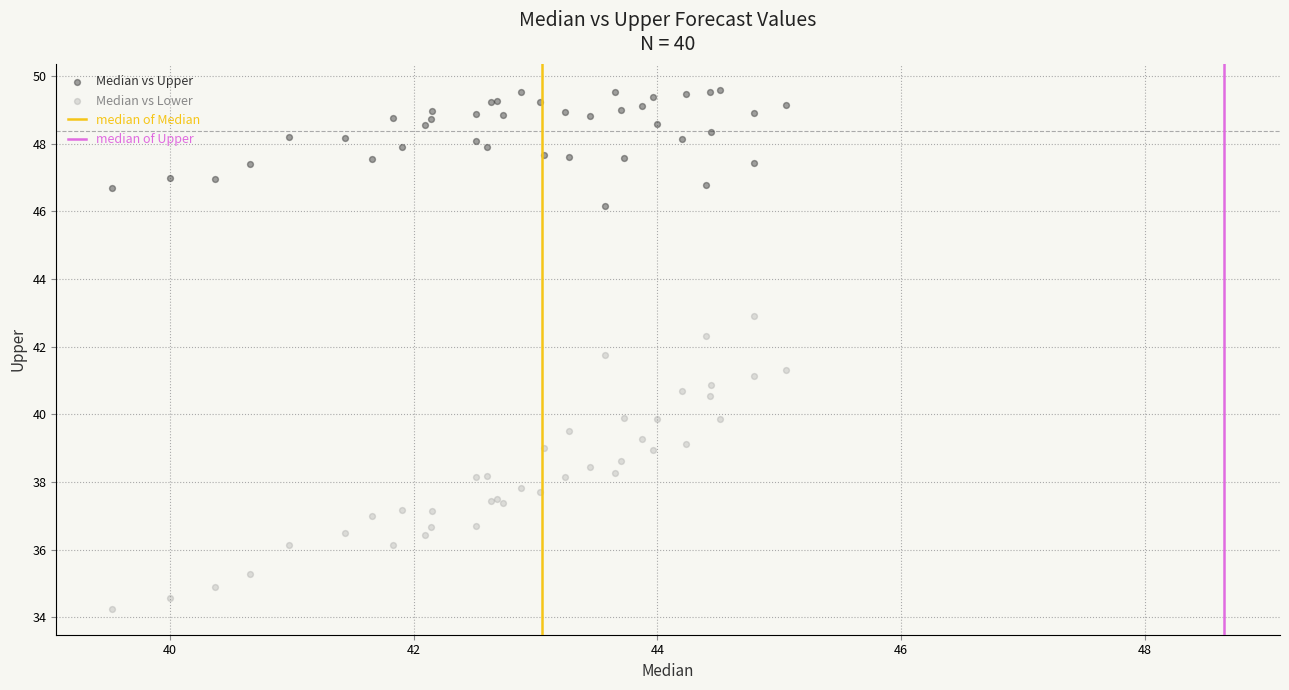

Which series contains the highest Y value?

Median vs Upper